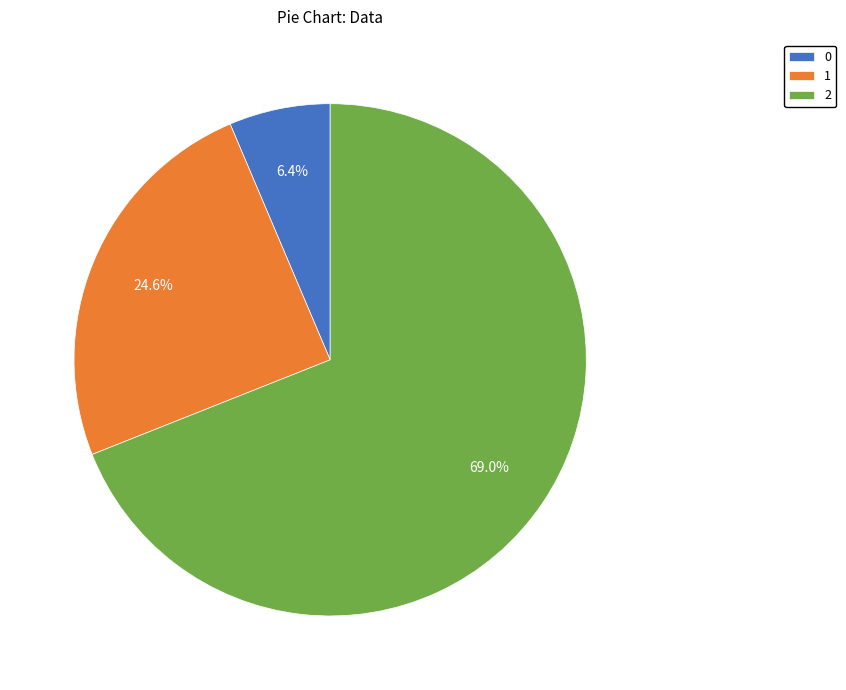

Combined, do 0 and 1 account for over 50%?

No